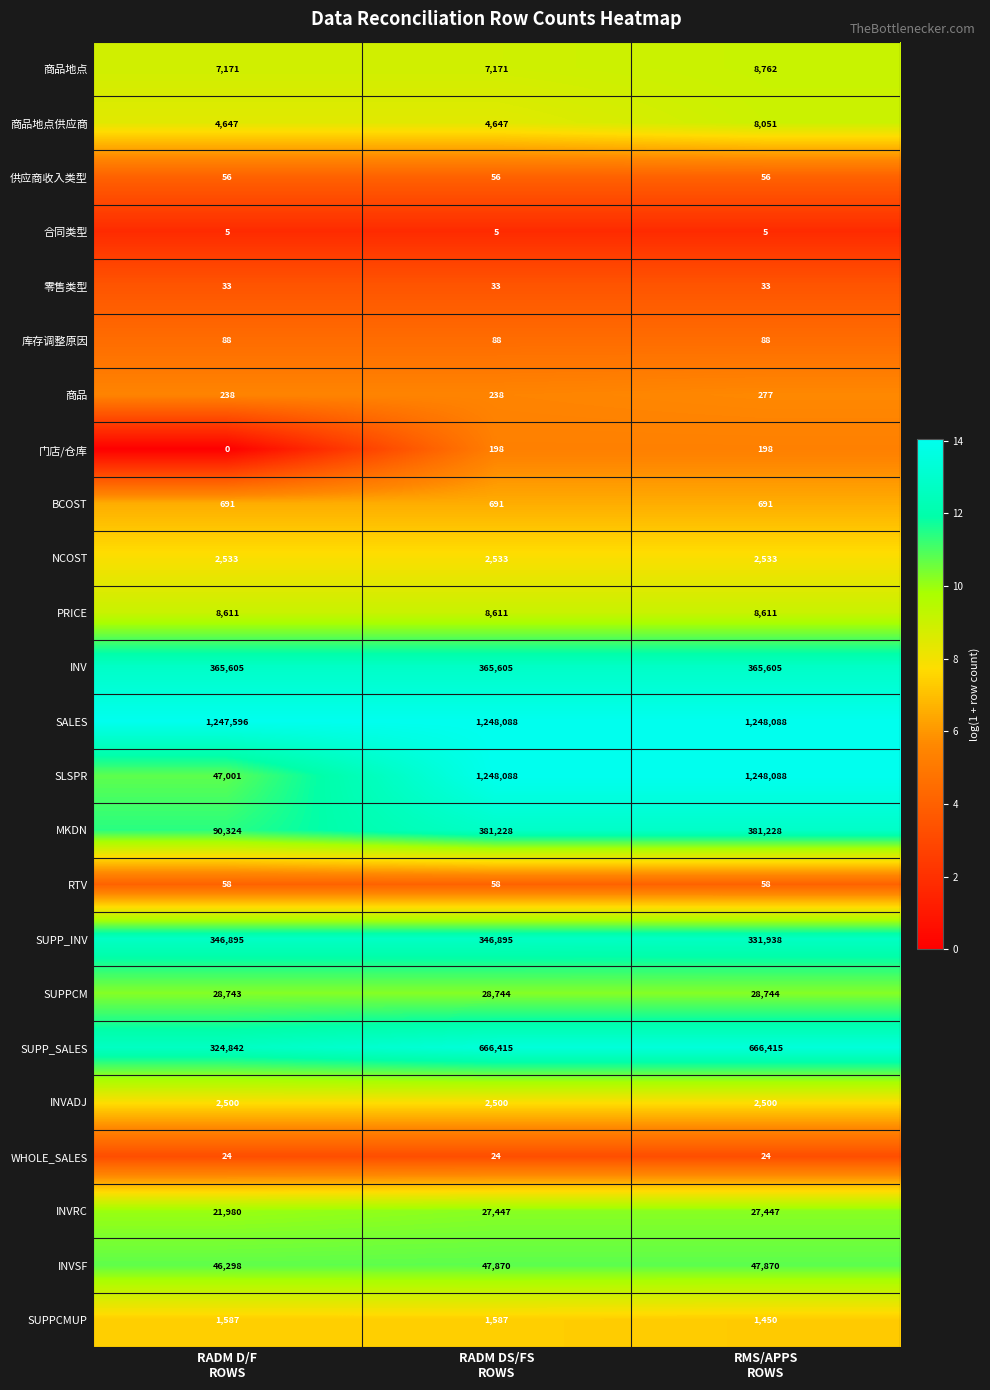

Which category has the lowest value across all series?

RADM D/F
ROWS